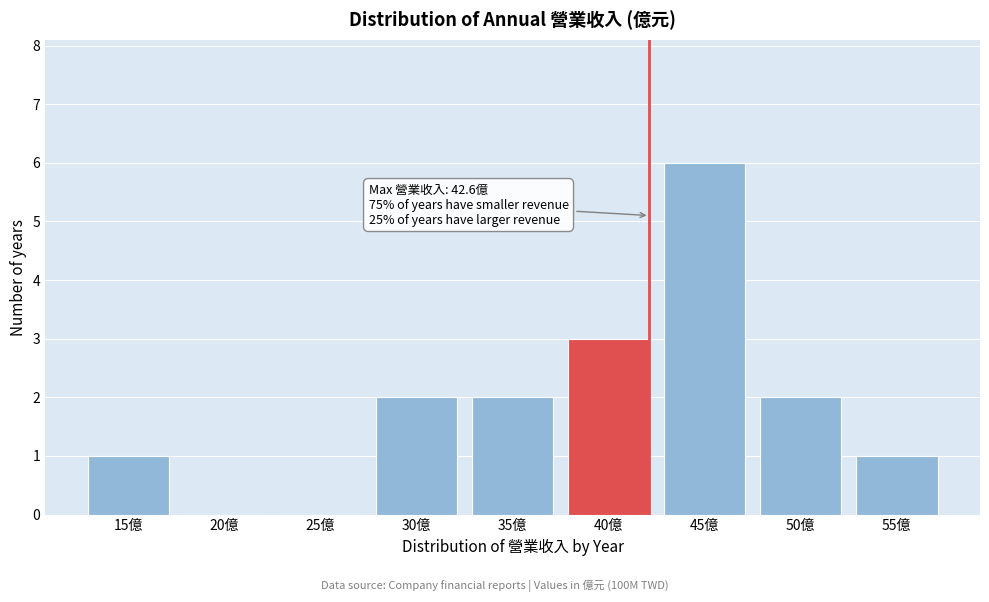

Reading left to right, transcribe all the data shown in this chart.

15億=1	20億=0	25億=0	30億=2	35億=2	40億=3	45億=6	50億=2	55億=1